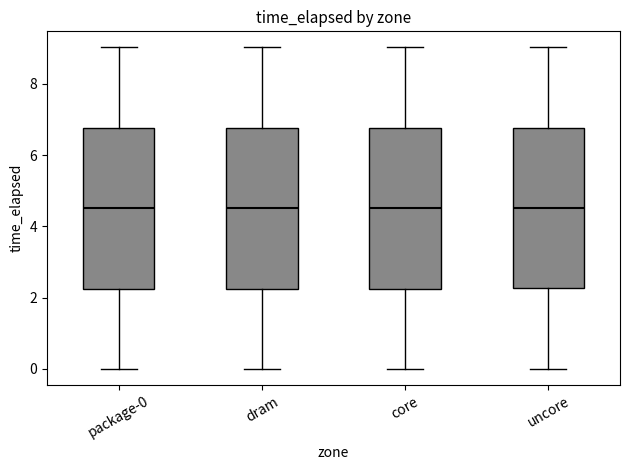

Where is the lower edge of the box for package-0 on the y-axis? The values are not printed on the chart, so give them approximately, as read against the axis.

2.2